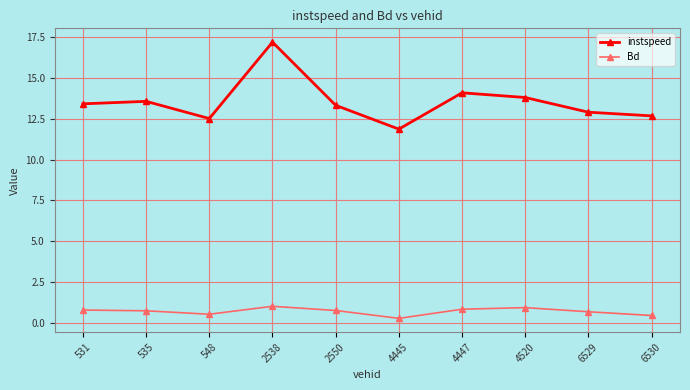

How many data points in instspeed are above 13?

6